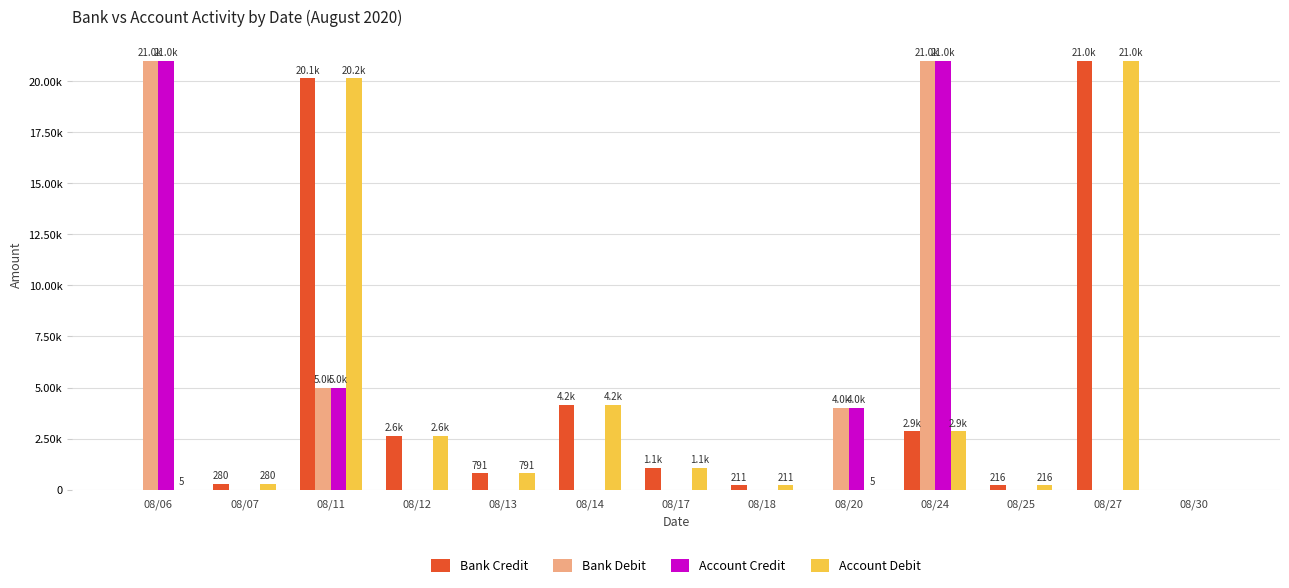

Does the chart contain stacked bars?

No